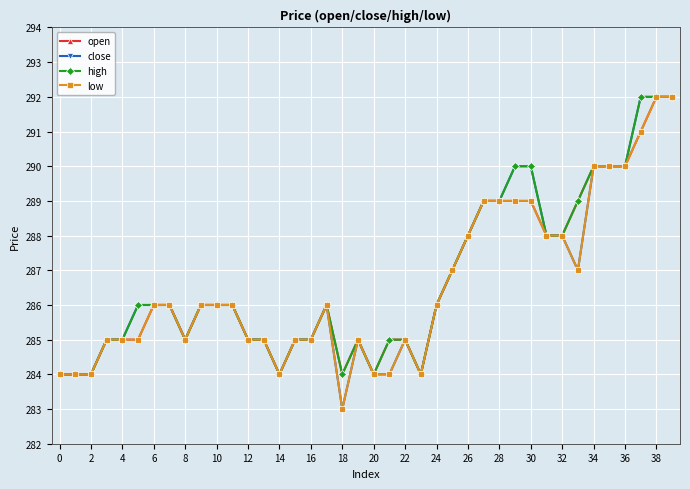

How many categories are shown in the chart?

40